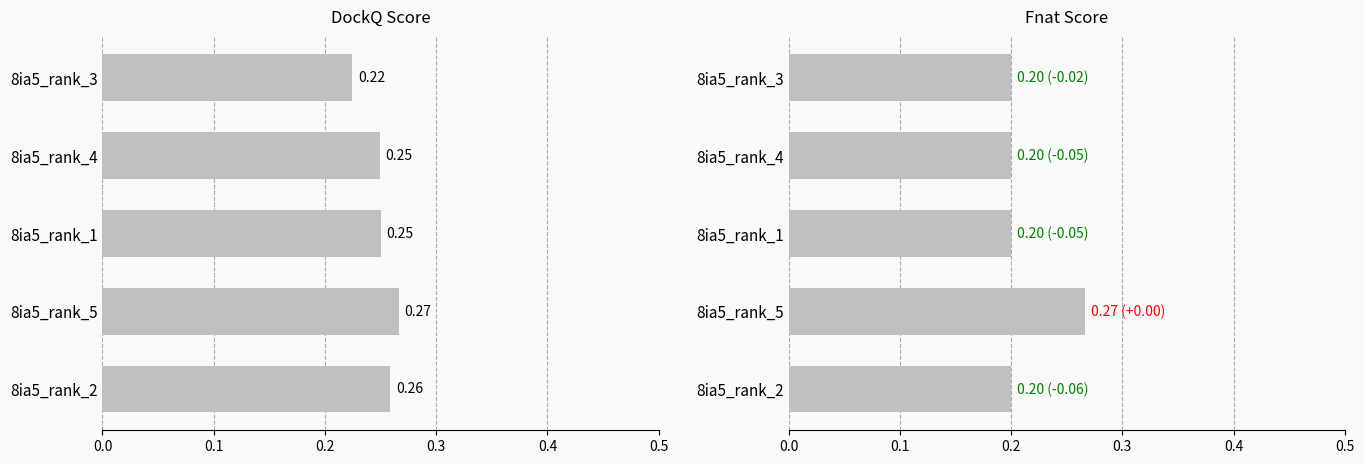

Is it true that DockQ equals 0.3 at 8ia5_rank_4?

False